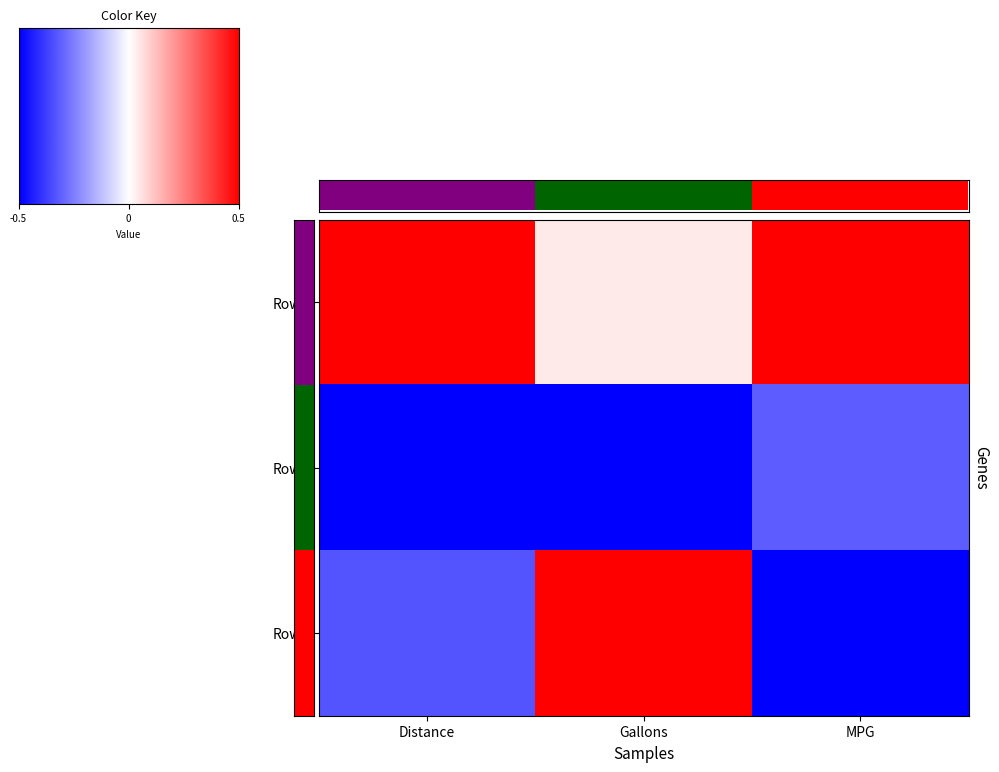

What is the minimum value shown in the chart?

-0.5